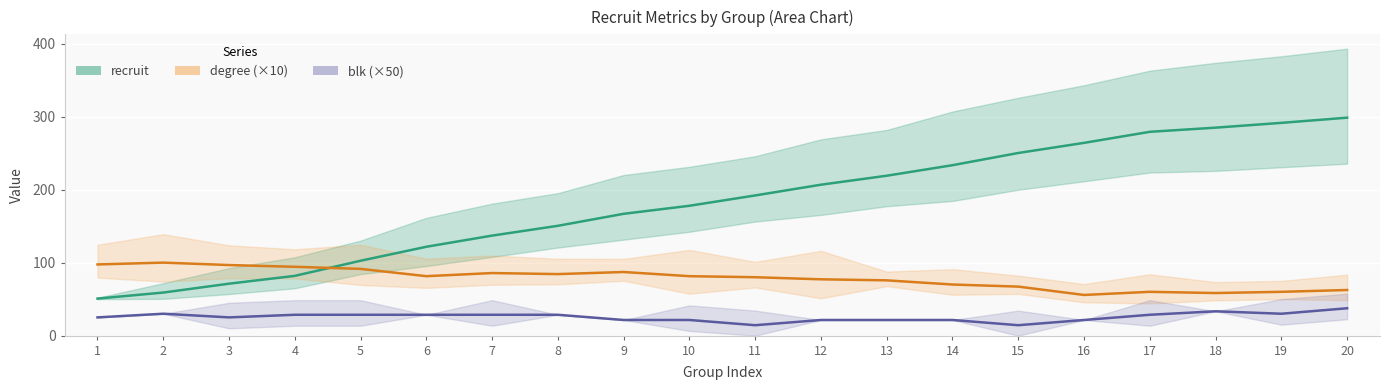

What is the sum of the recruit values at 6 and 2?

180.7